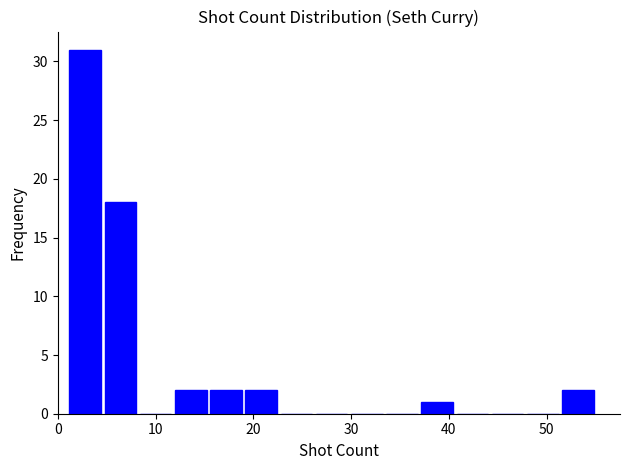

Around what value on the x-axis is the tallest bar? Give the approximate position of its centre, as read against the axis.

3